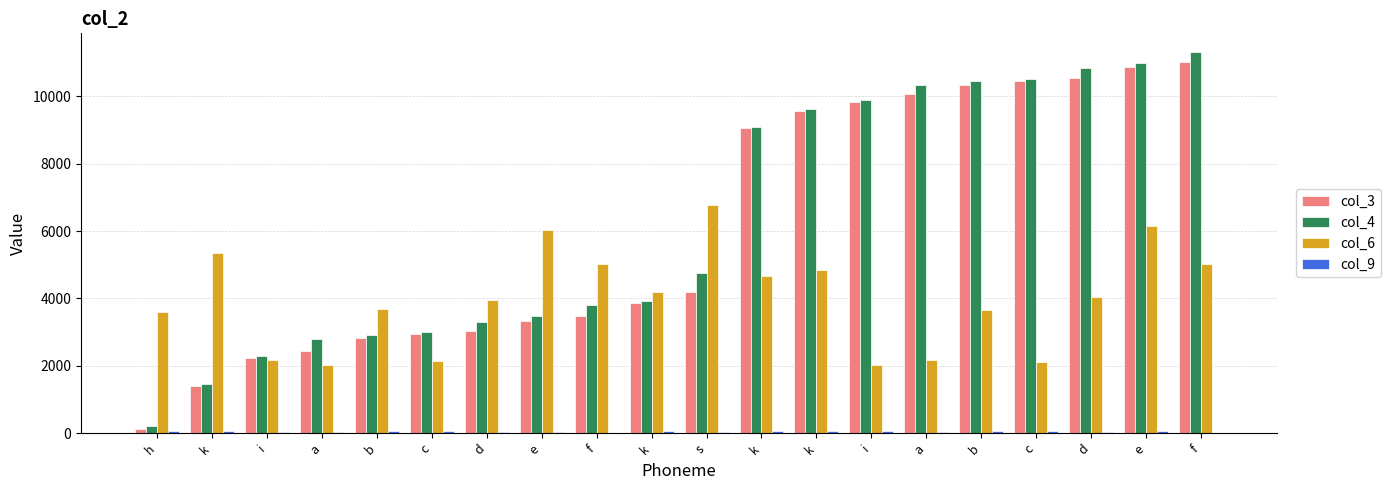

What is the maximum value for col_3?

11026.6